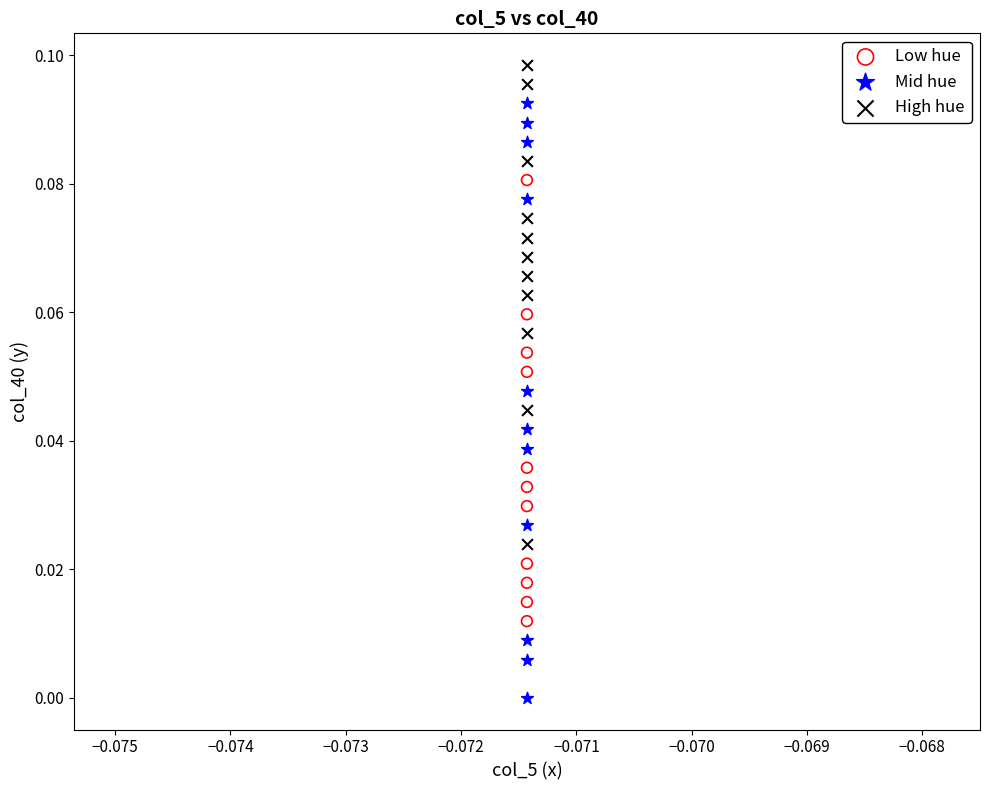

Which series has the widest spread of Y values?

Mid hue